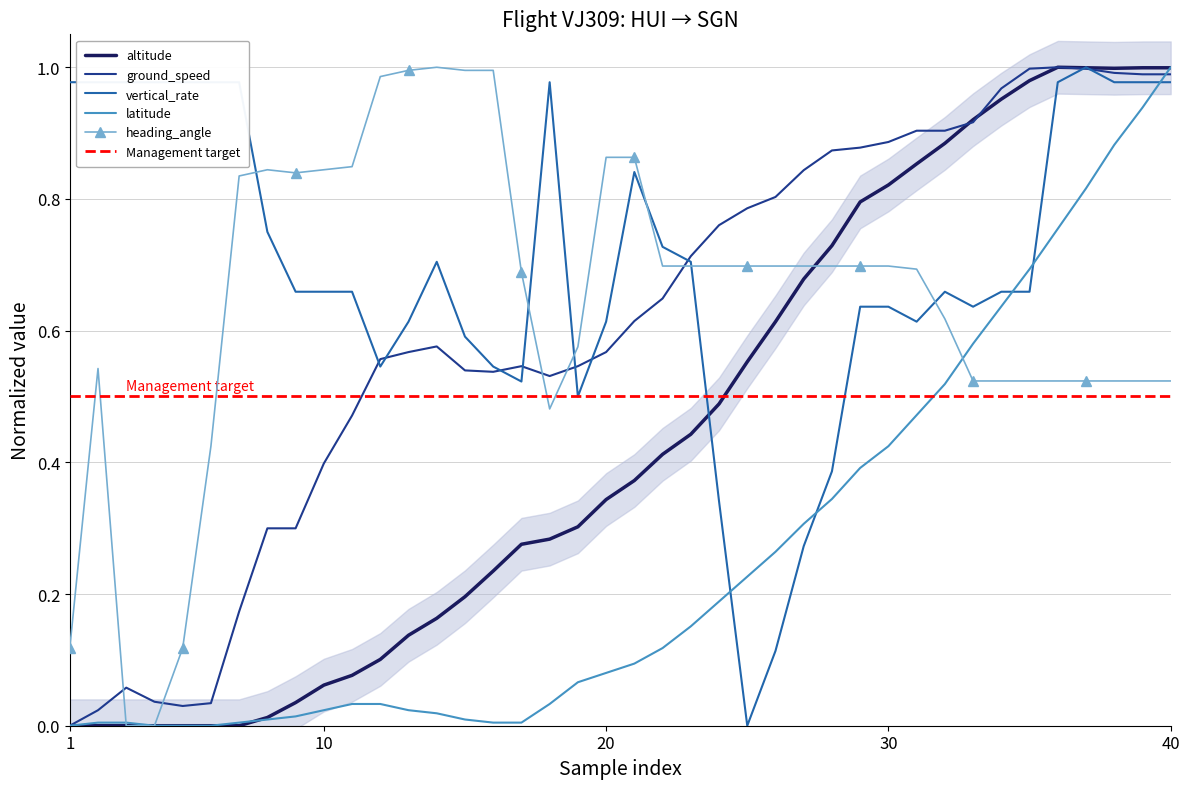

What is the value of the heading_angle point at the 10th from the left?

0.8